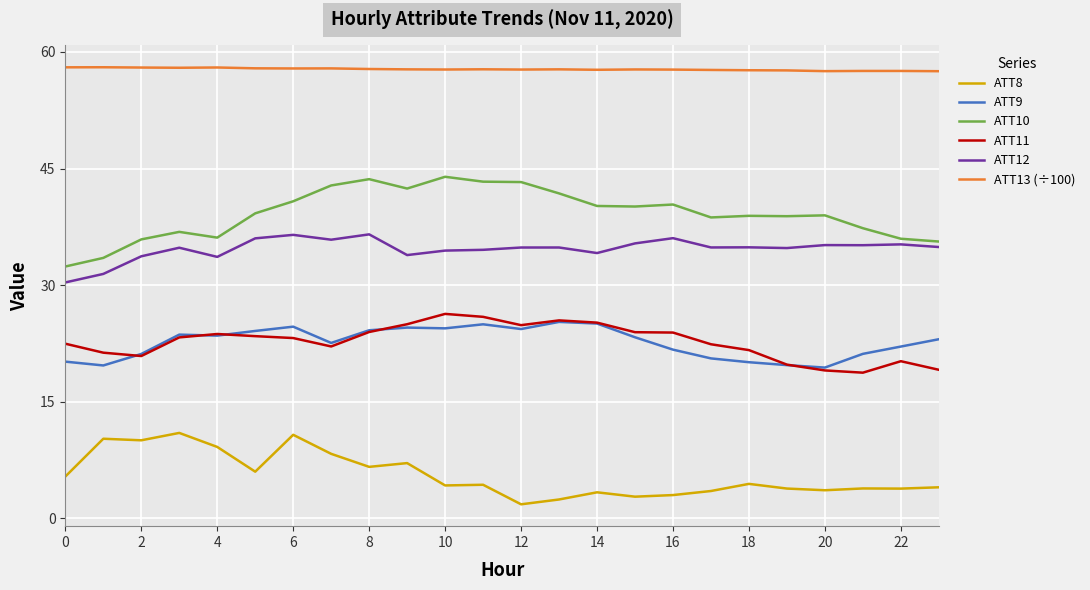

True or false: ATT9 and ATT10 cross at least once.

False